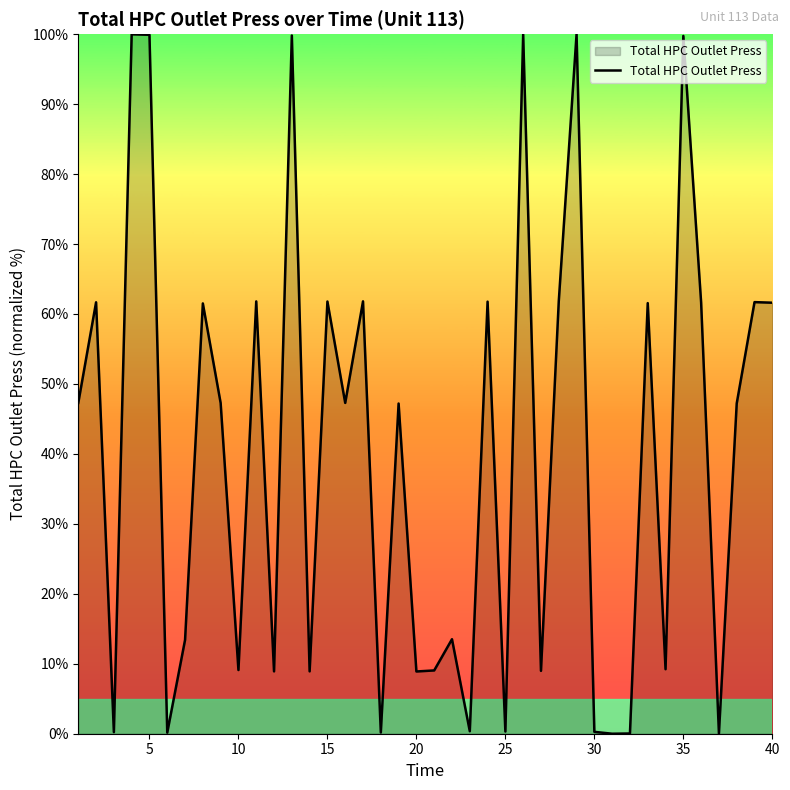

What is the maximum value shown in the chart?

100.0